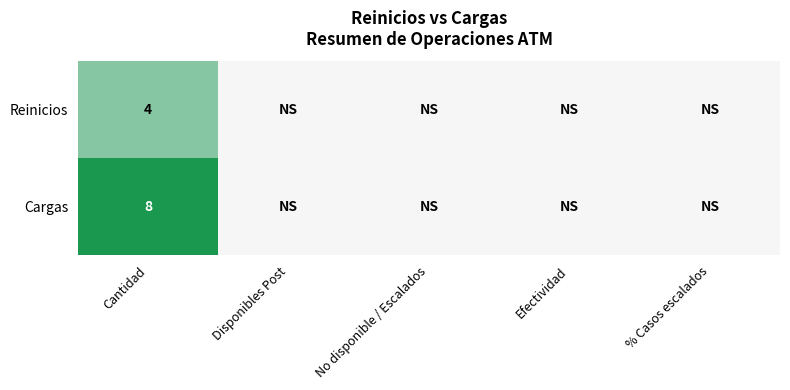

What is the total value across all series at Cantidad?

12